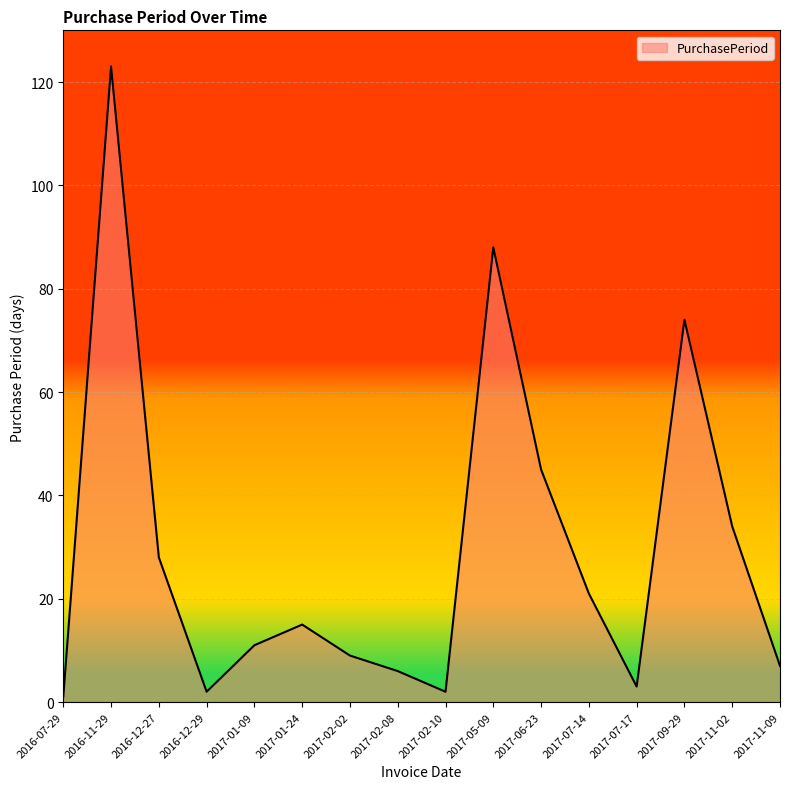

Approximately how many times larger is the value at 2017-02-02 compared to 2017-09-29?

0.1